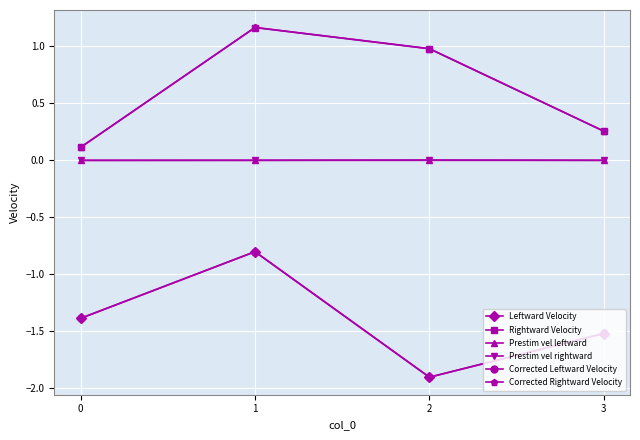

The Prestim vel leftward series shows -0.0 at 0. True or false?

True